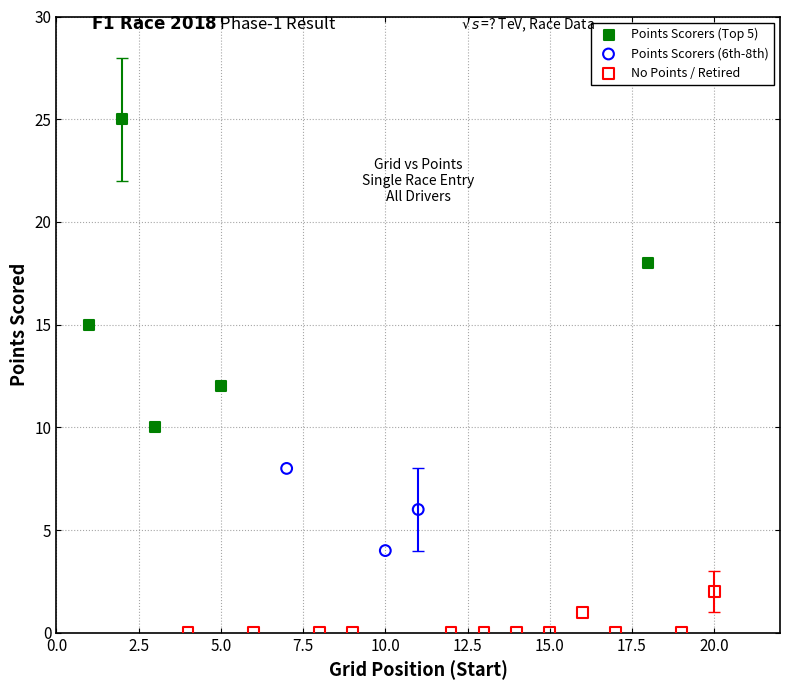

Which series has the widest spread of Y values?

Points Scorers (Top 5)